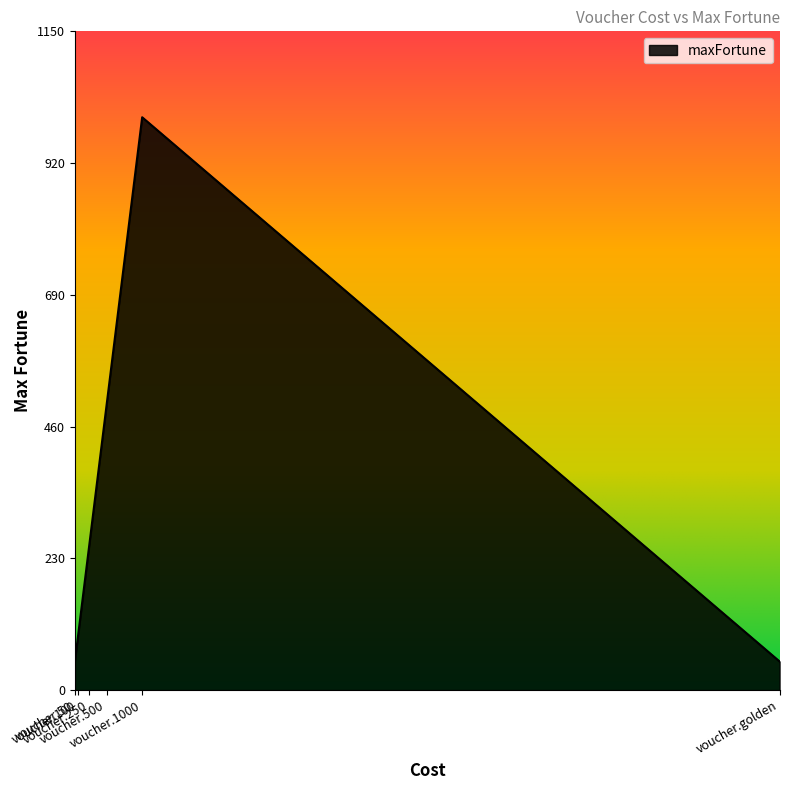

Reading right to left, what are all the values shown in this chart?

50	1000	500	250	100	50